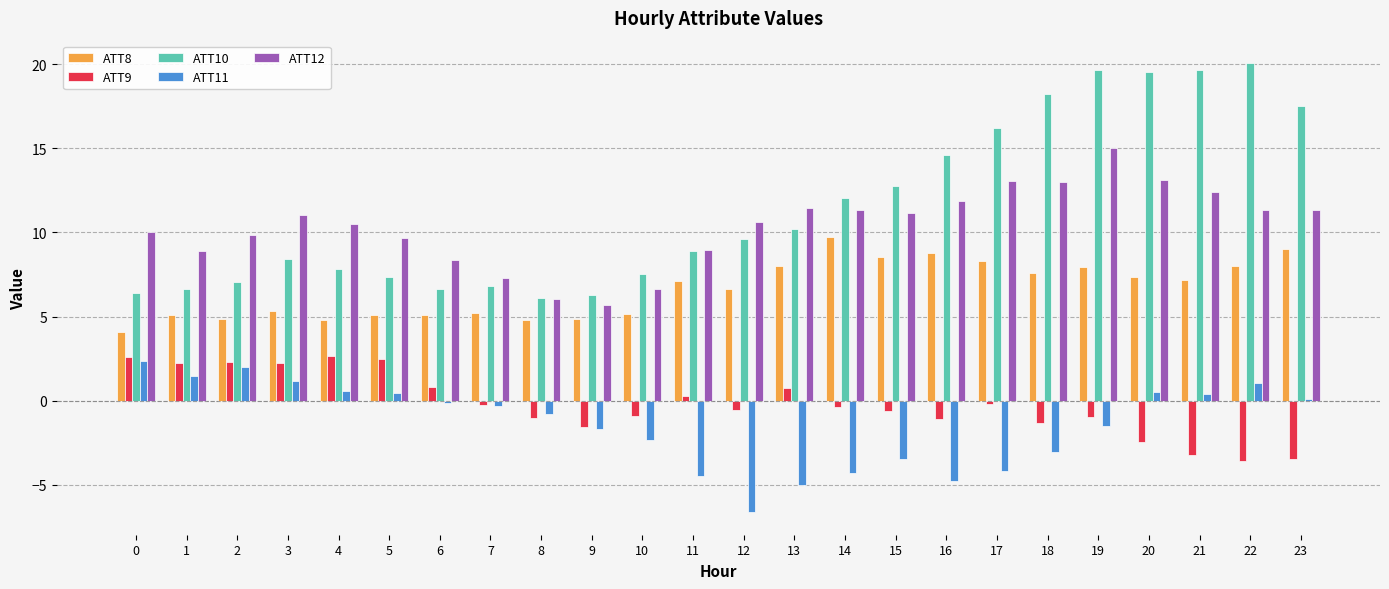

Which series has the largest range (max minus min)?

ATT10